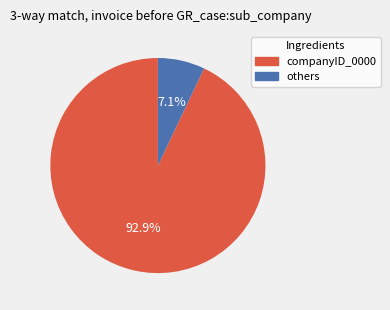

How many segments does this pie chart have?

2